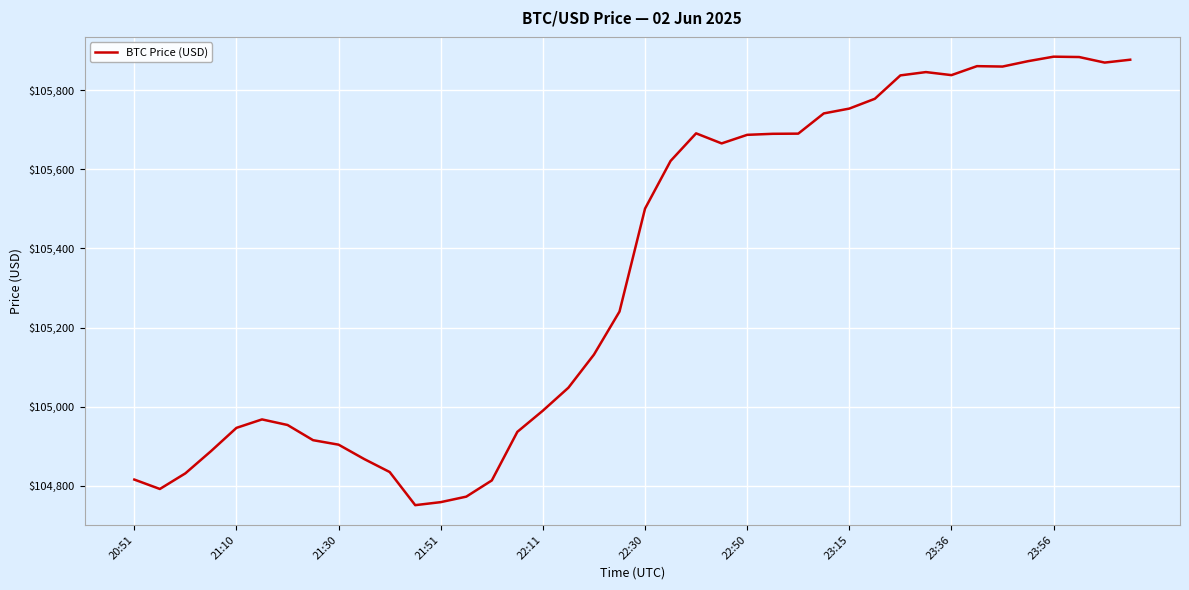

What is the difference between the maximum and minimum values?

1133.7